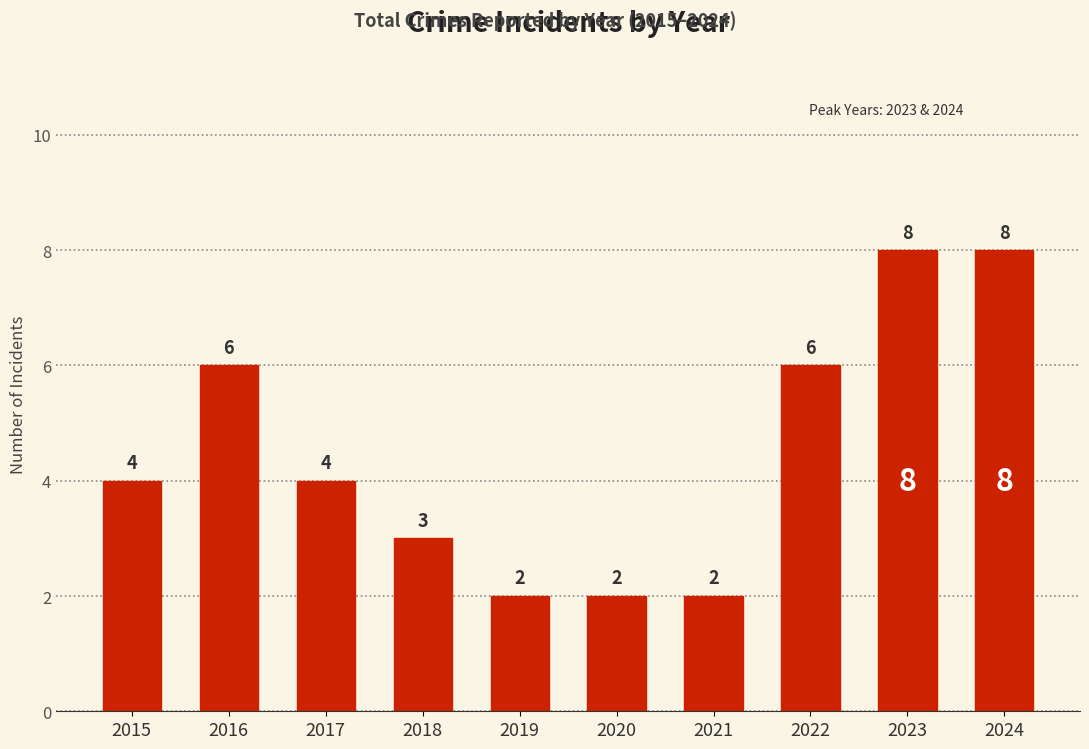

What is the change in value from 2015 to 2016?

+2